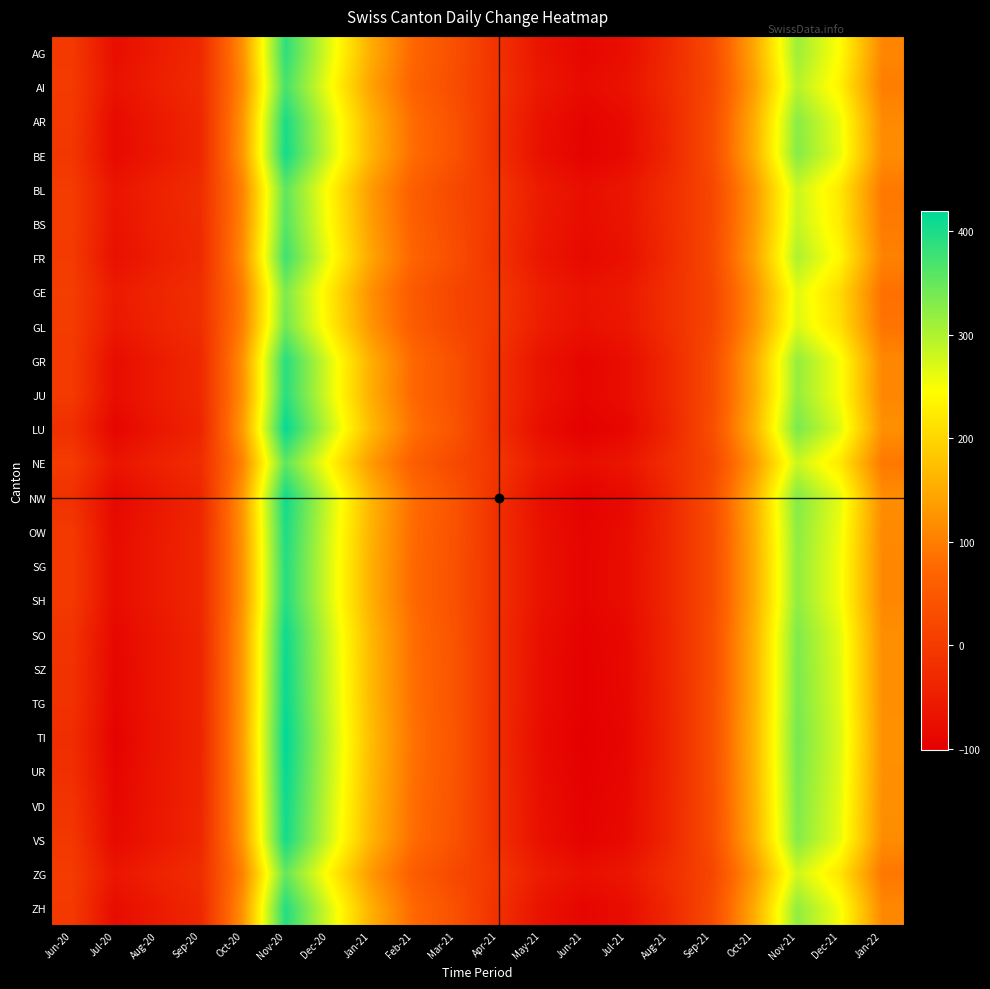

At Nov-21, list the series in order from smallest to largest.

GE, GL, ZG, BL, NE, BS, AI, FR, AG, JU, GR, SG, SH, ZH, OW, AR, BE, VS, NW, SO, VD, SZ, TG, LU, UR, TI